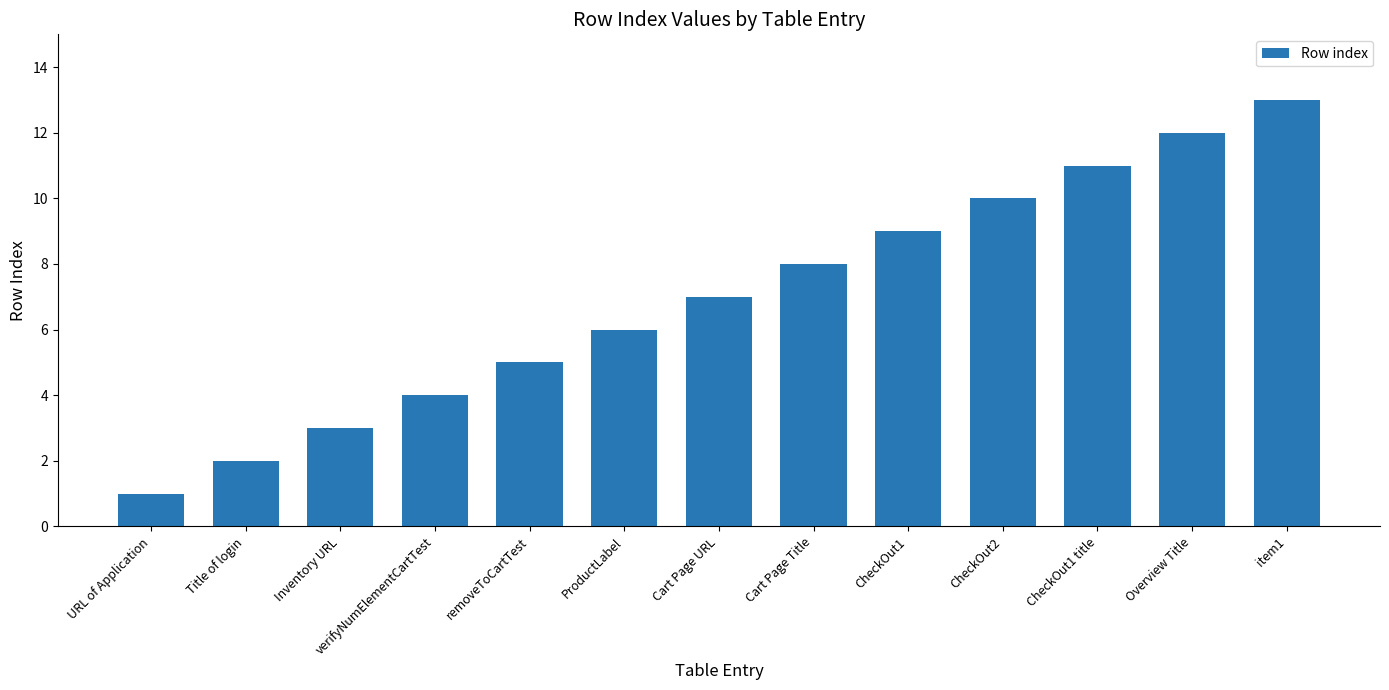

Rank the categories by value from lowest to highest.

URL of Application, Title of login, Inventory URL, verifyNumElementCartTest, removeToCartTest, ProductLabel, Cart Page URL, Cart Page Title, CheckOut1, CheckOut2, CheckOut1 title, Overview Title, item1